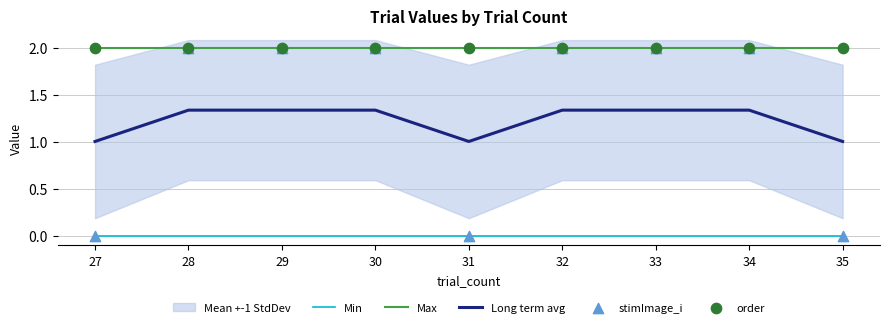

Which series reaches the maximum Y coordinate?

Max